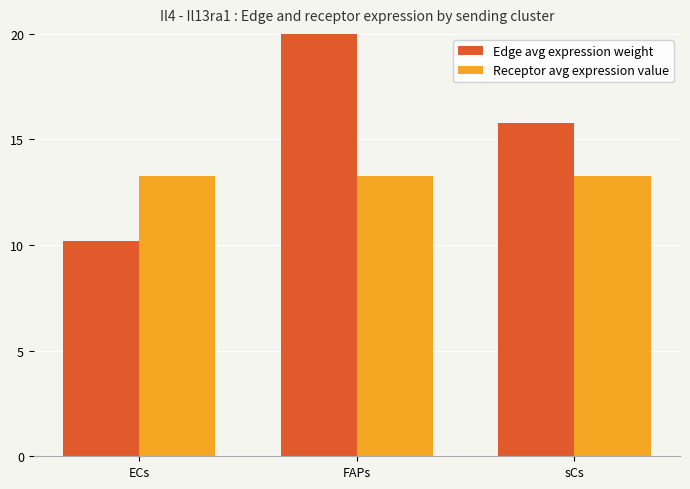

What is the spread (max minus min) of values at FAPs?

7.7